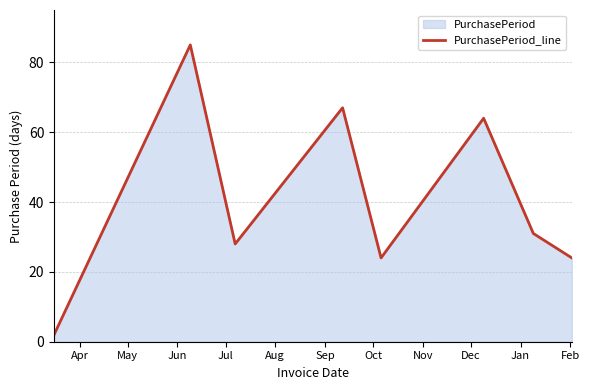

Reading right to left, list all the values displayed in this chart.

24	31	64	24	67	28	85	2